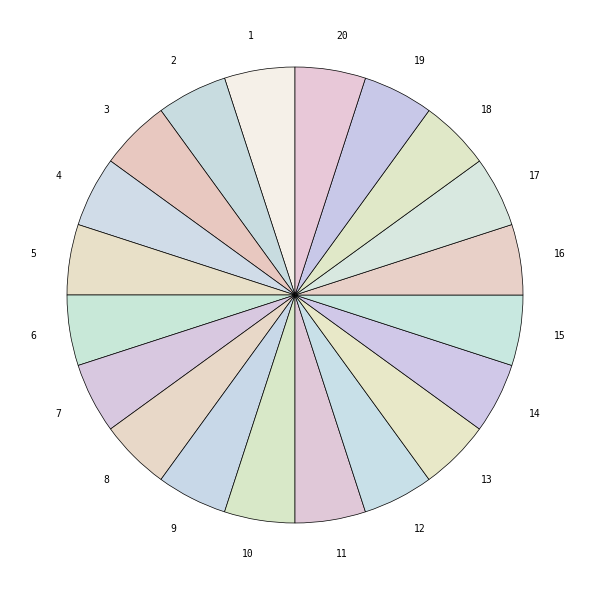

Combined, do 5 and 12 account for over 50%?

No